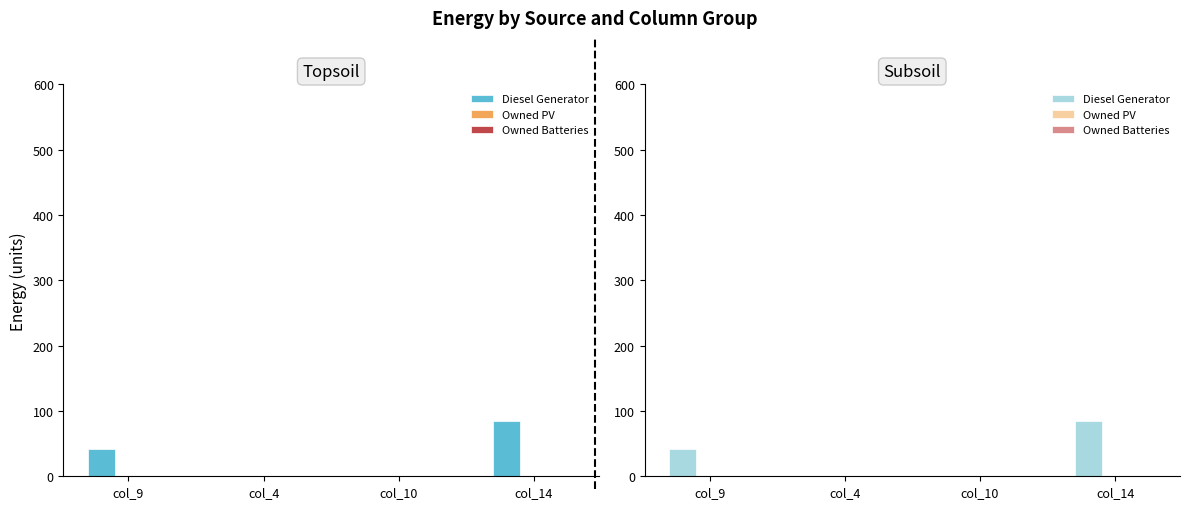

Which series changed the most between col_10 and col_14?

Diesel Generator